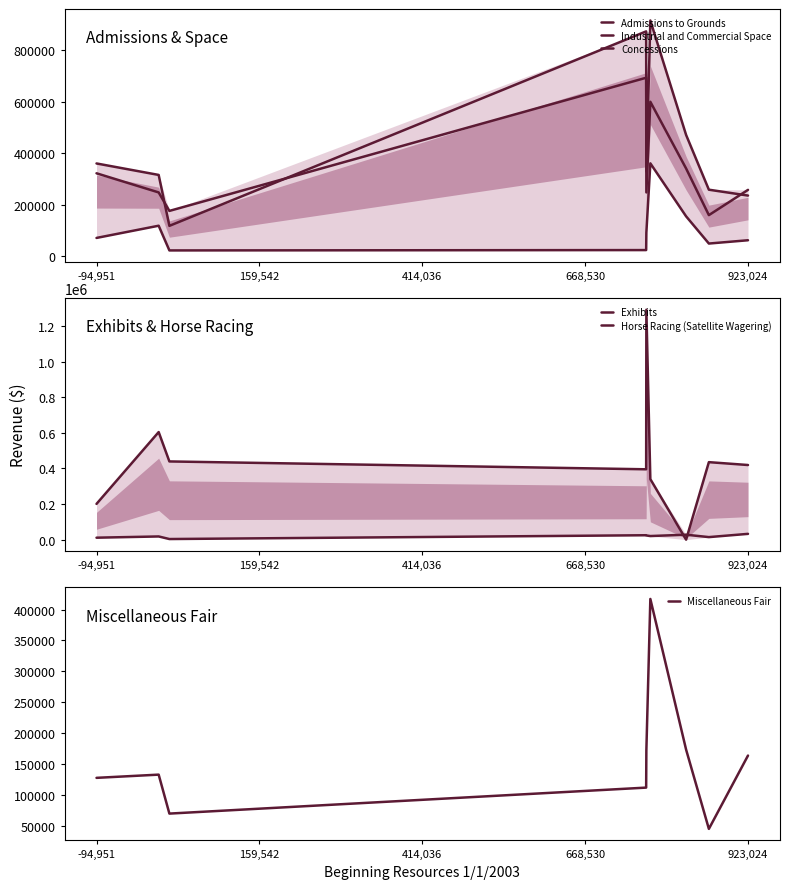

In Miscellaneous Fair, how many points are lower than both neighbors (excluding endpoints)?

2